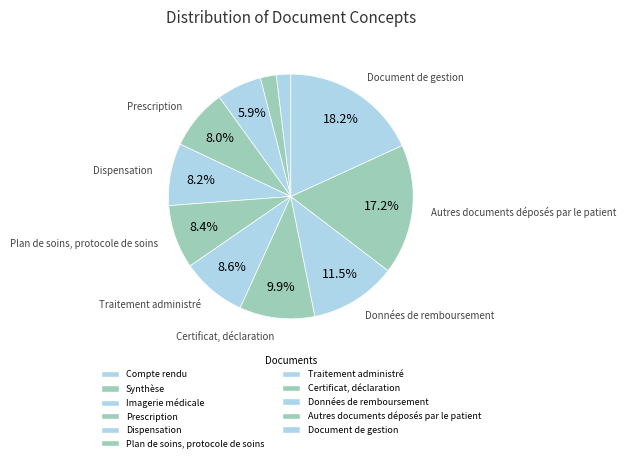

What percentage is the Synthèse slice, to the nearest percent?

2%